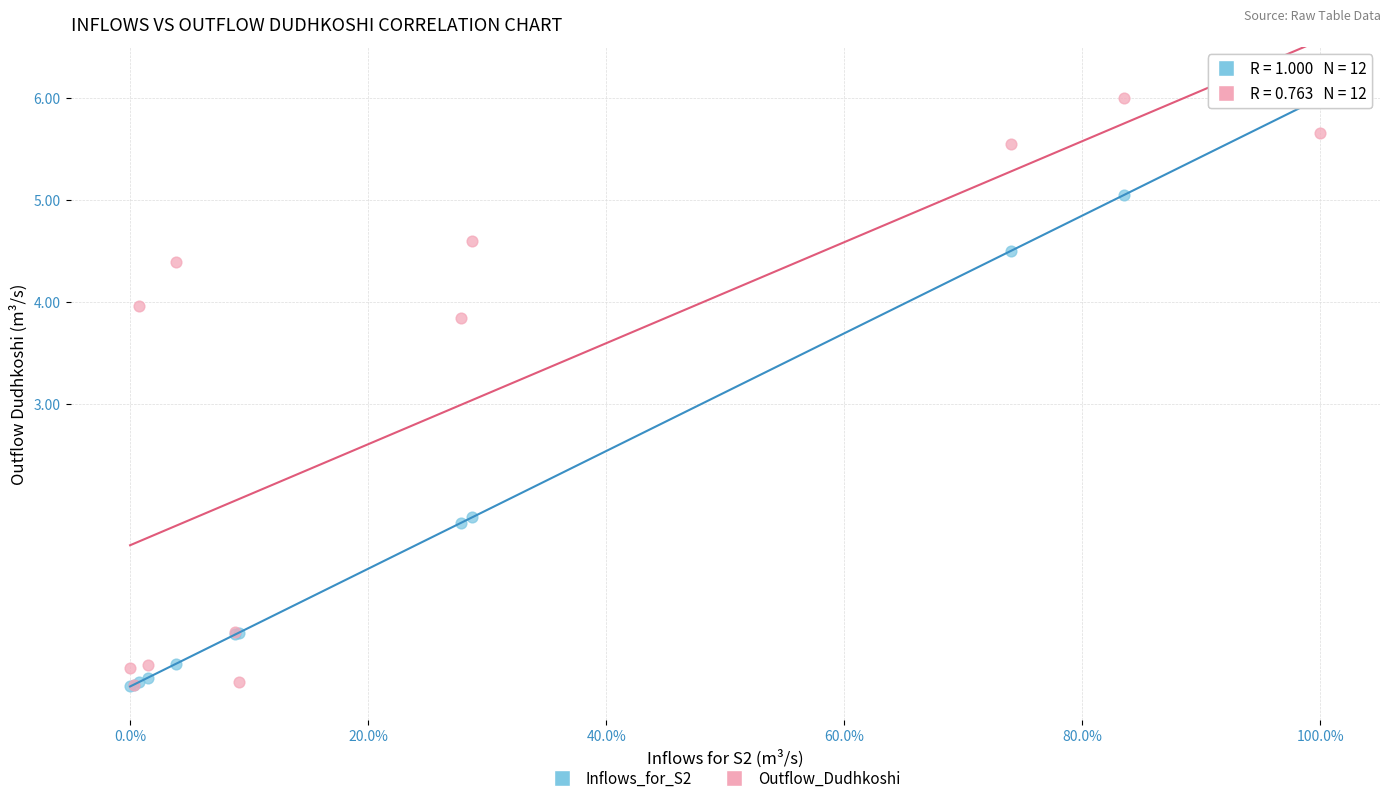

In the Outflow_Dudhkoshi series, what Y value is closest to 3?

3.8